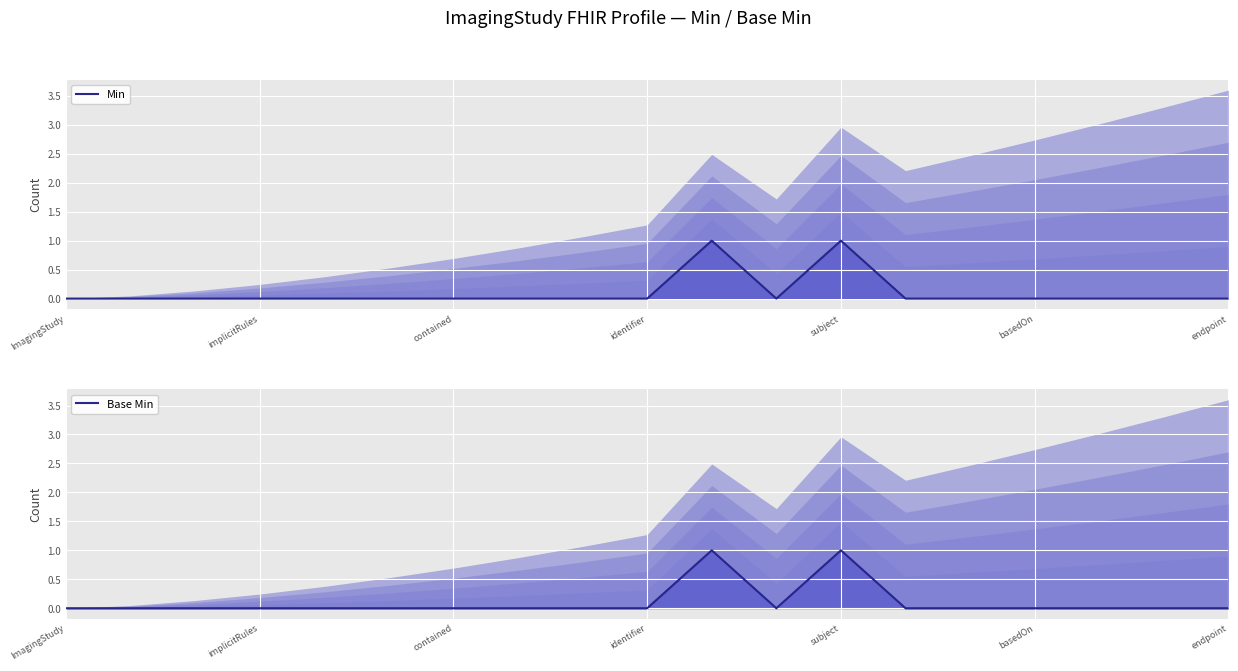

What is the difference between the second highest and minimum values in the Base Min series?

1